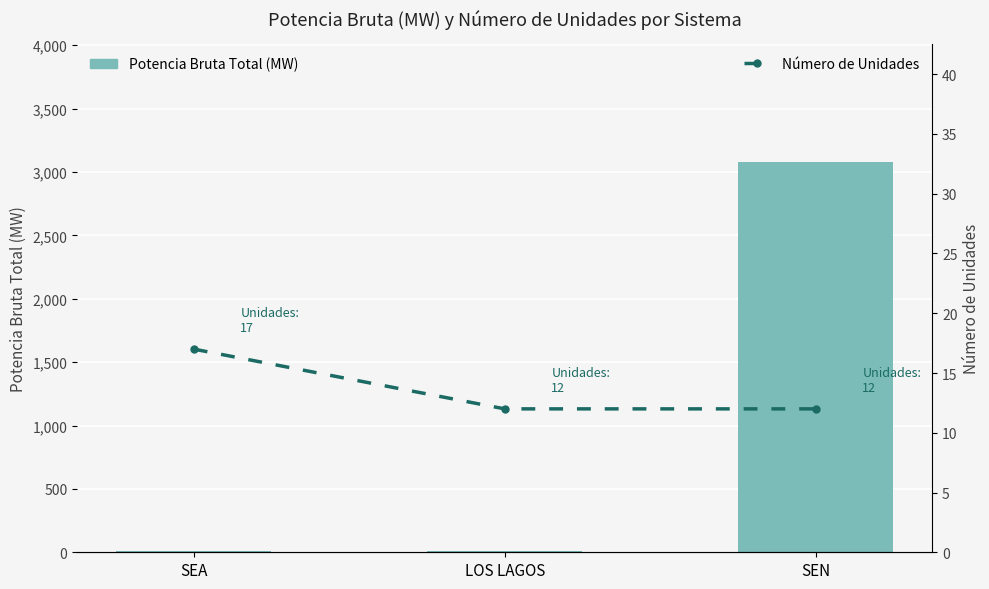

At which category is the sum across all series the highest?

SEN